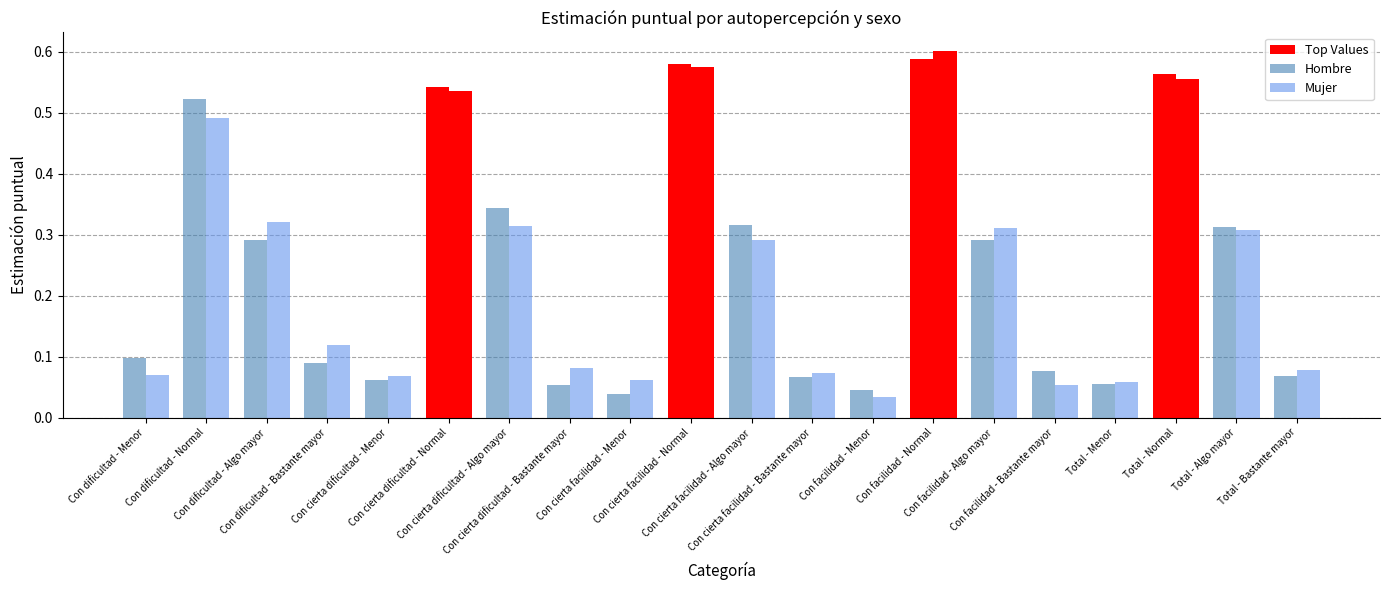

At which category does the chart reach its peak across all series?

Con facilidad - Normal